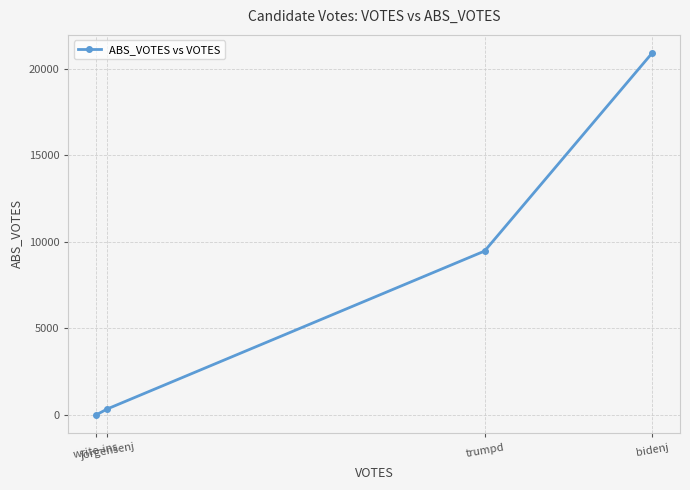

What is the maximum value shown in the chart?

20922